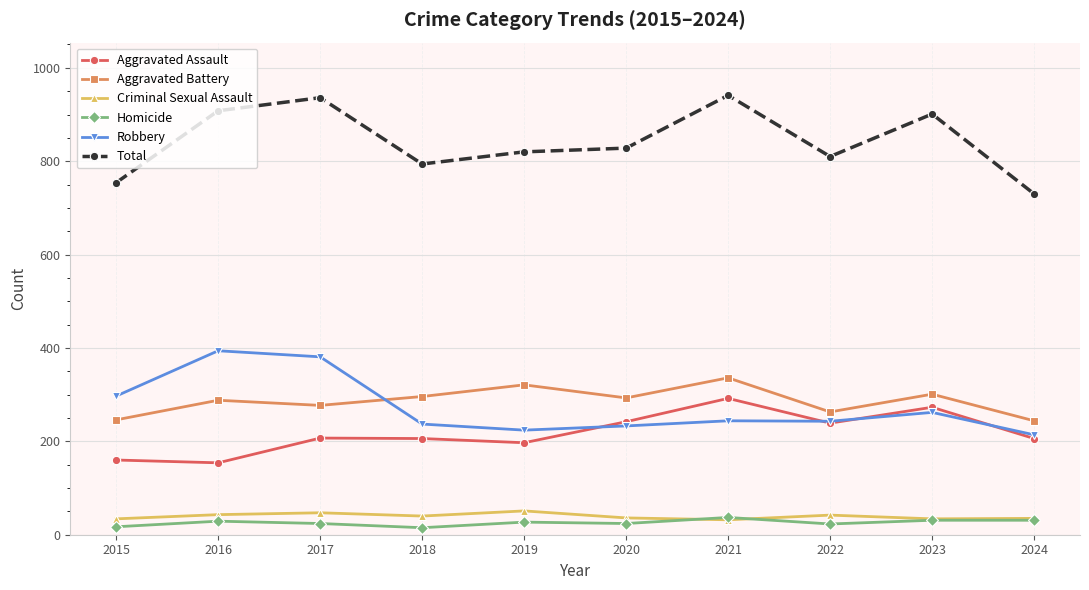

True or false: Total has more than 1 points higher than both neighbors.

True